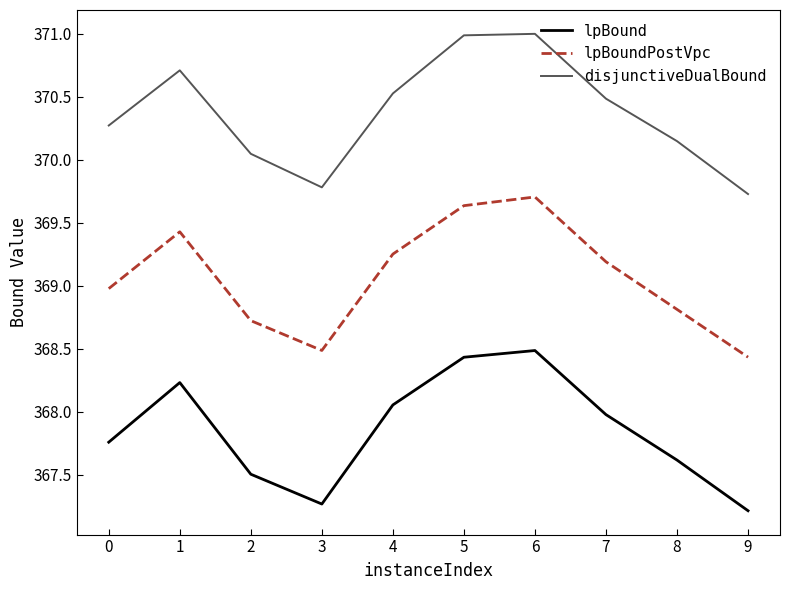

How many lines are shown in the chart?

3